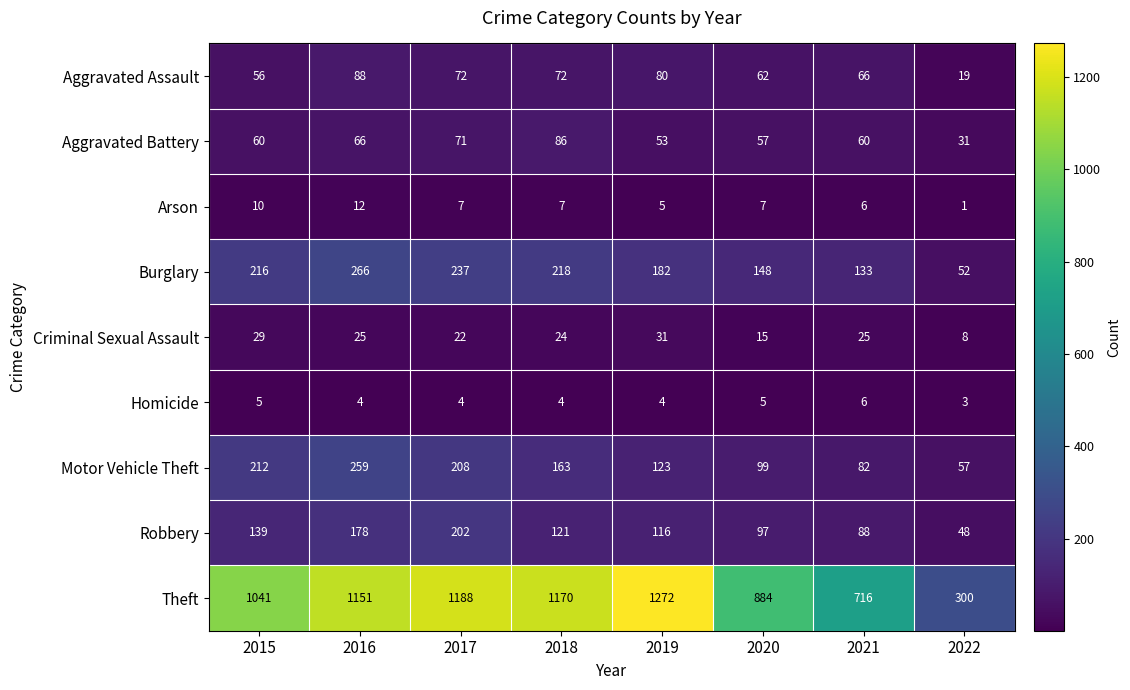

What is the smallest value displayed?

1